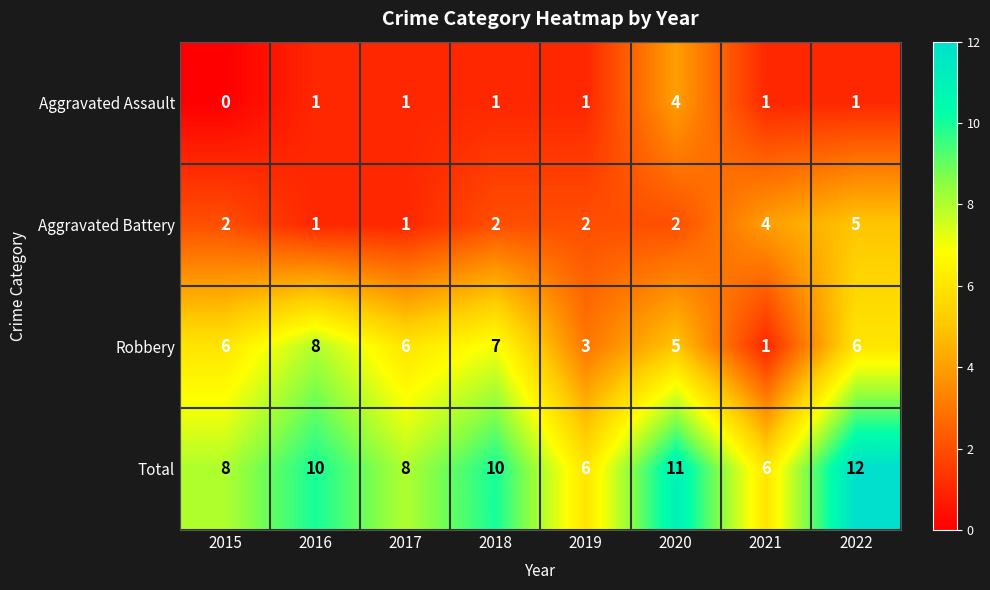

Which series has the largest total across all categories?

Total